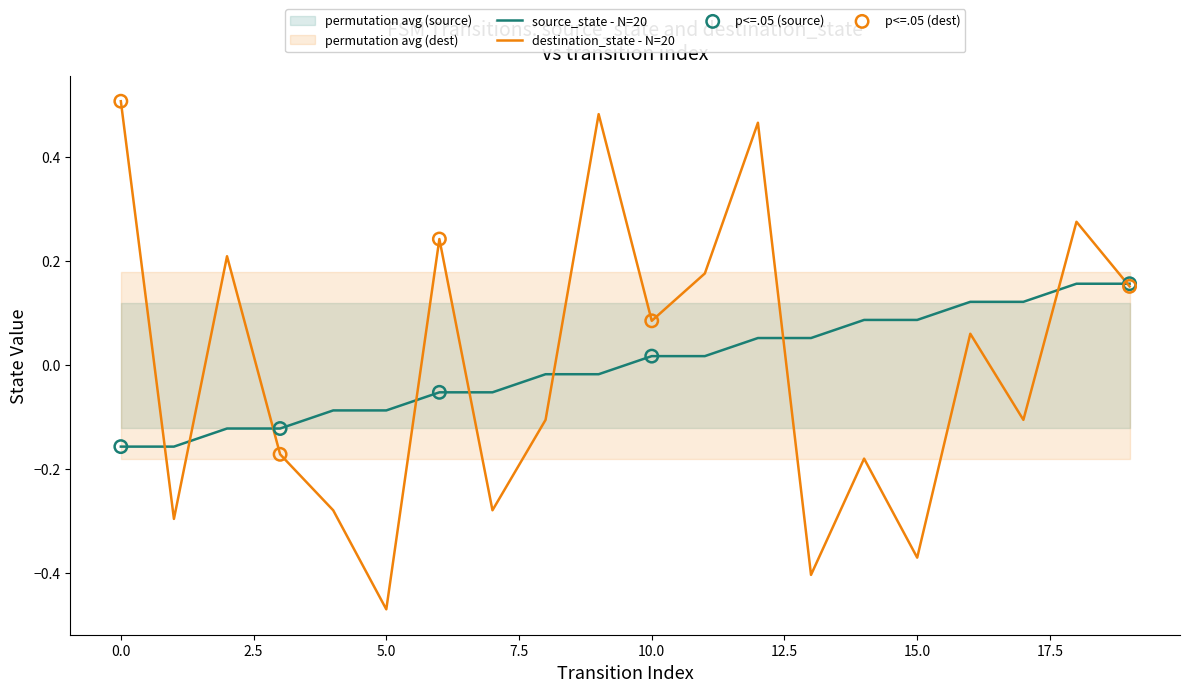

What is the total value across all series at 10?

0.1